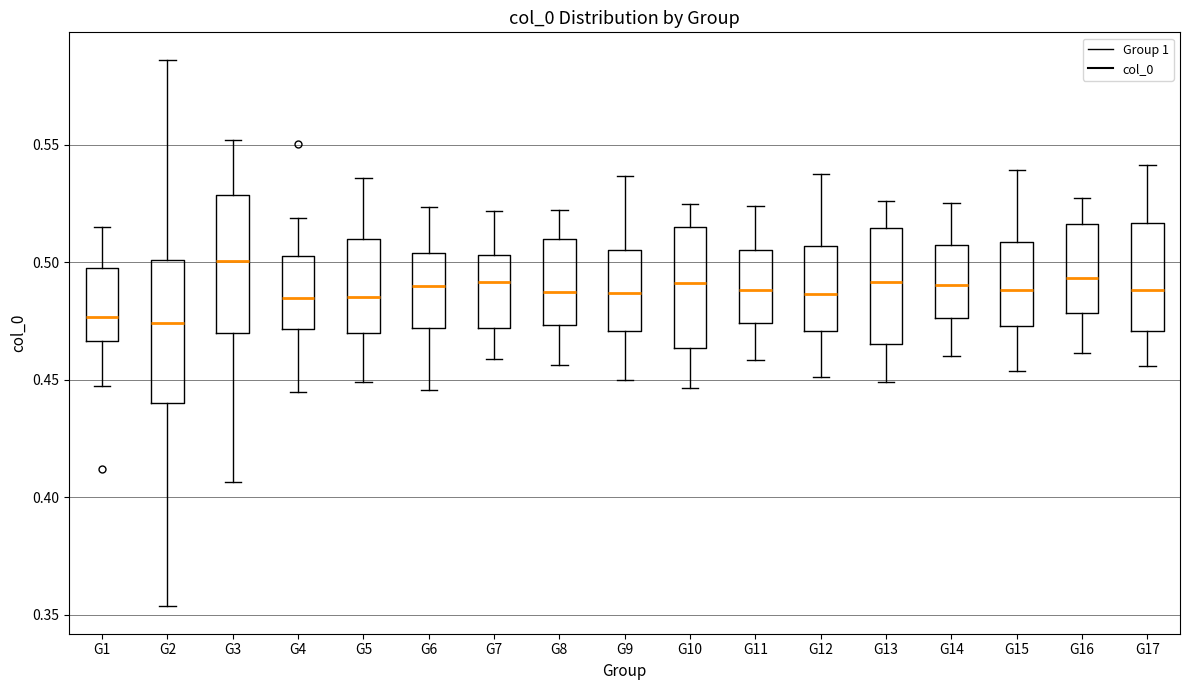

Which box has the highest median line?

G3